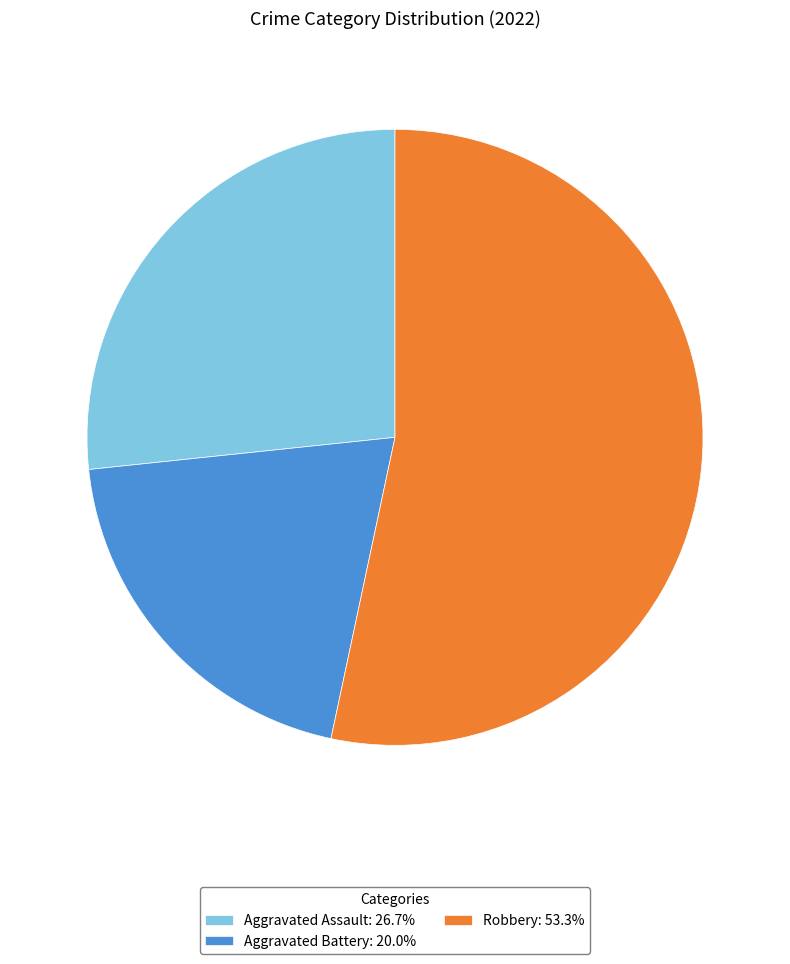

Combined, do Aggravated Assault: 26.7% and Robbery: 53.3% account for over 50%?

Yes